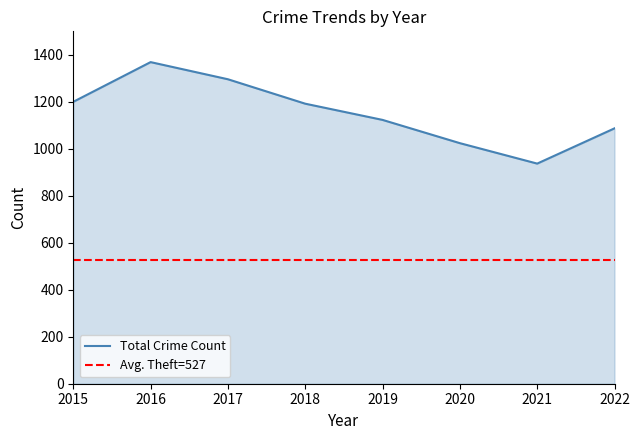

Is it true that the value at 2015 is 1589?

False